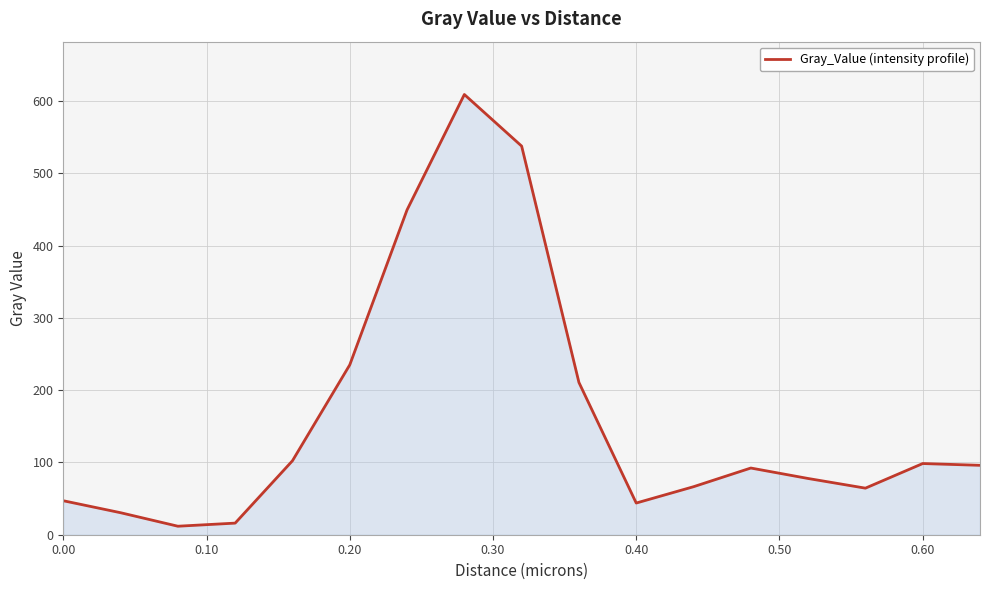

How many lines are shown in the chart?

1